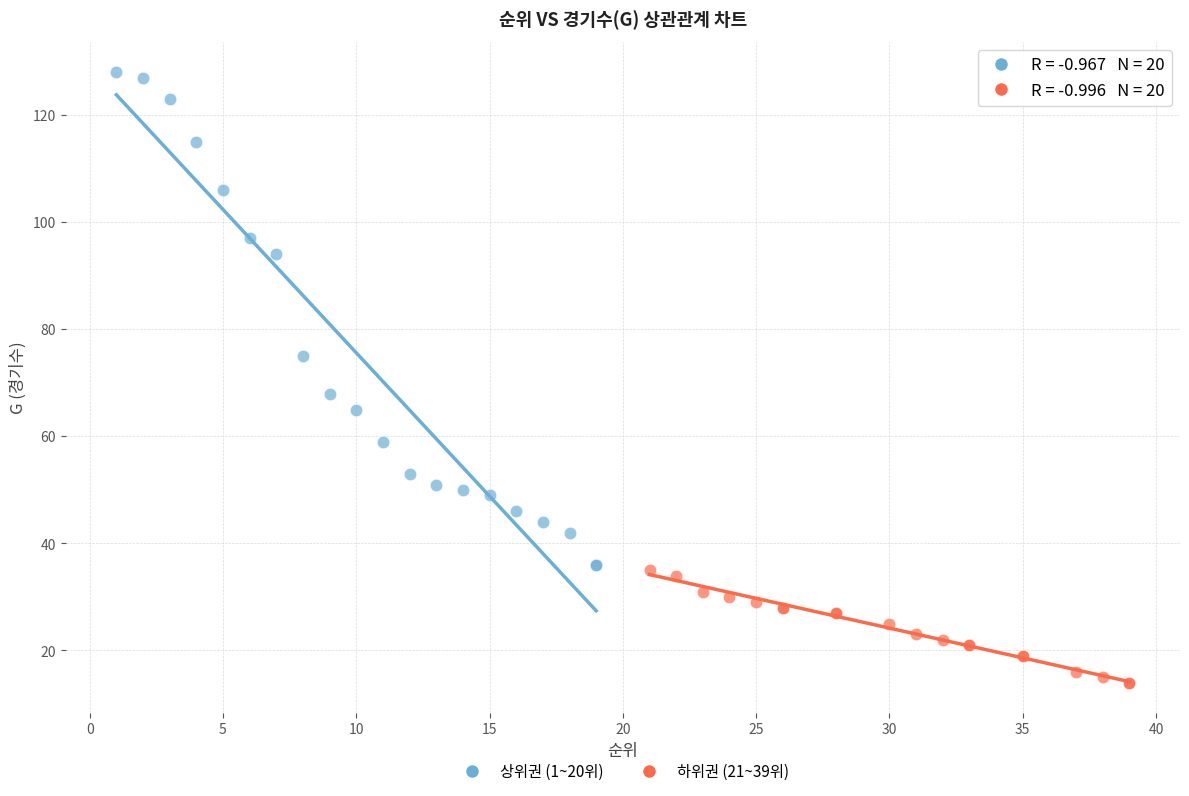

Which series reaches the maximum Y coordinate?

상위권 (1~20위)